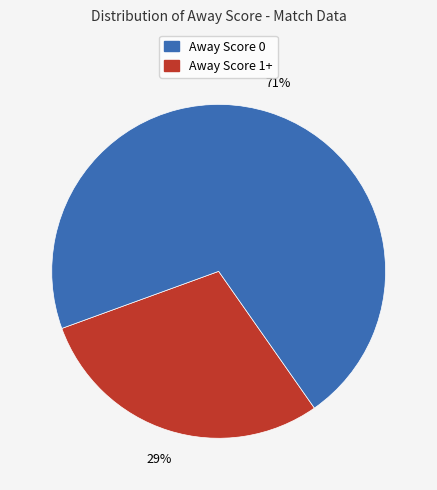

Is there any slice that represents more than half of the pie?

Yes